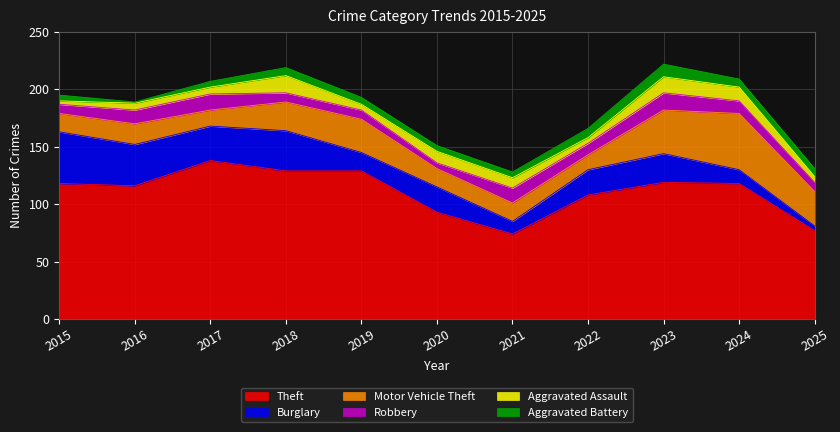

Is it true that Aggravated Battery equals 5 at 2018?

False